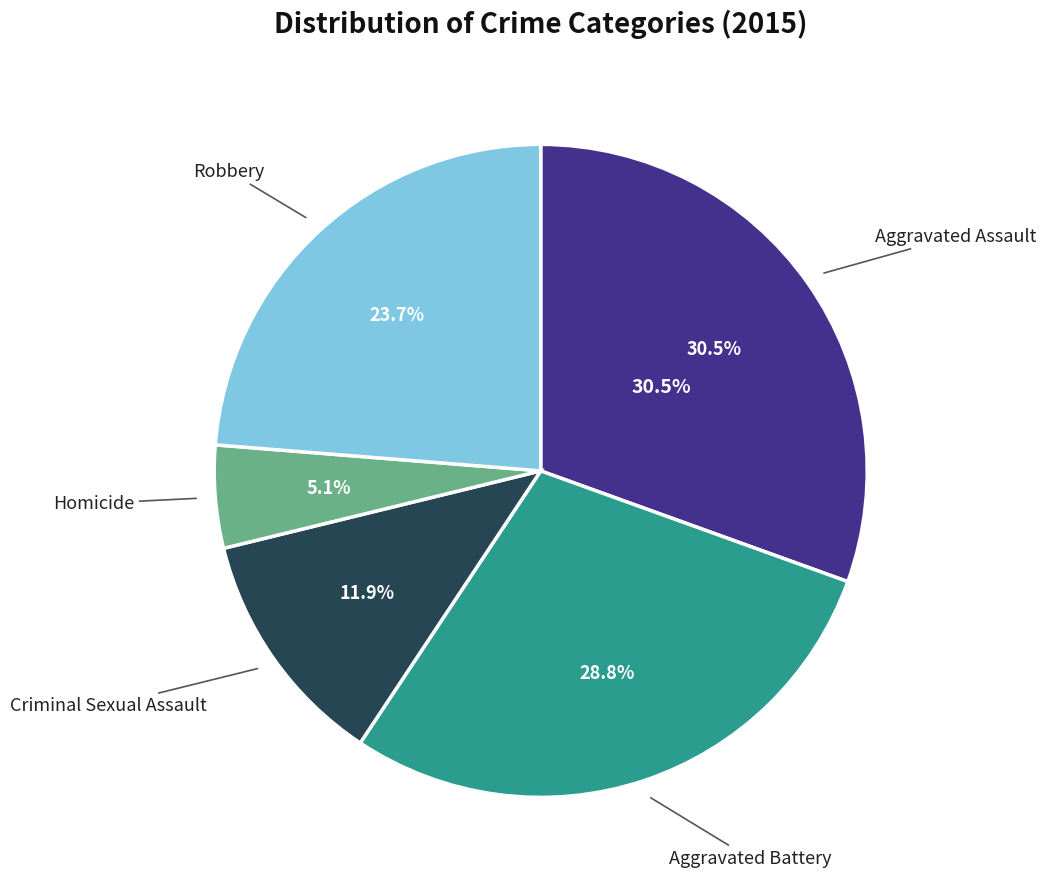

Is the sum of Robbery and Aggravated Battery greater than half?

Yes